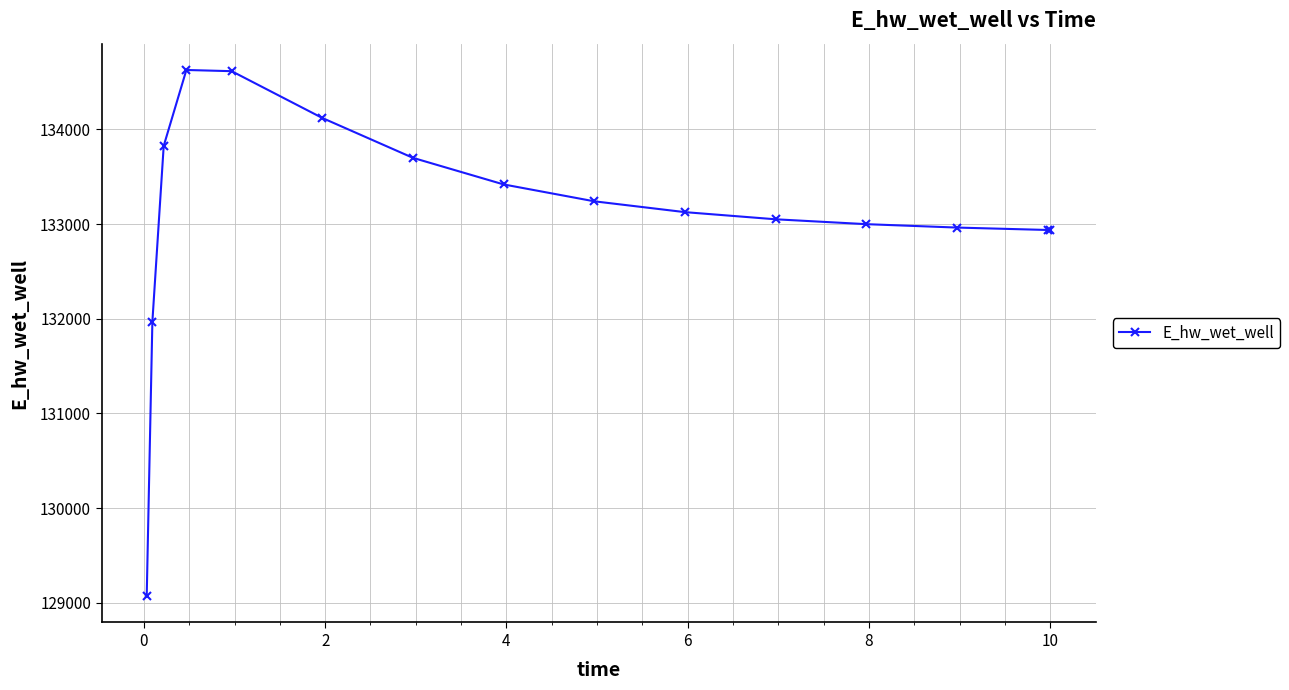

What is the greatest value displayed?

134628.0